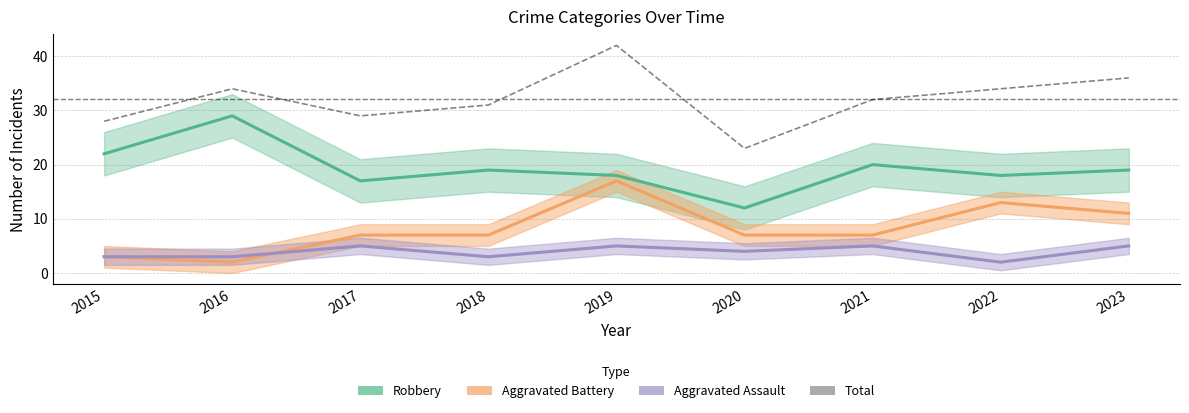

Which category has the highest value across all series?

2019